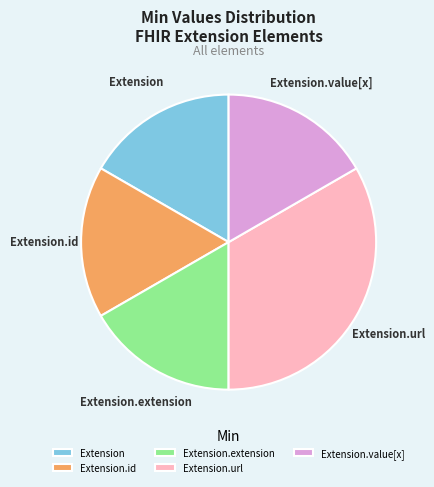

Which slice is the largest?

Extension.url